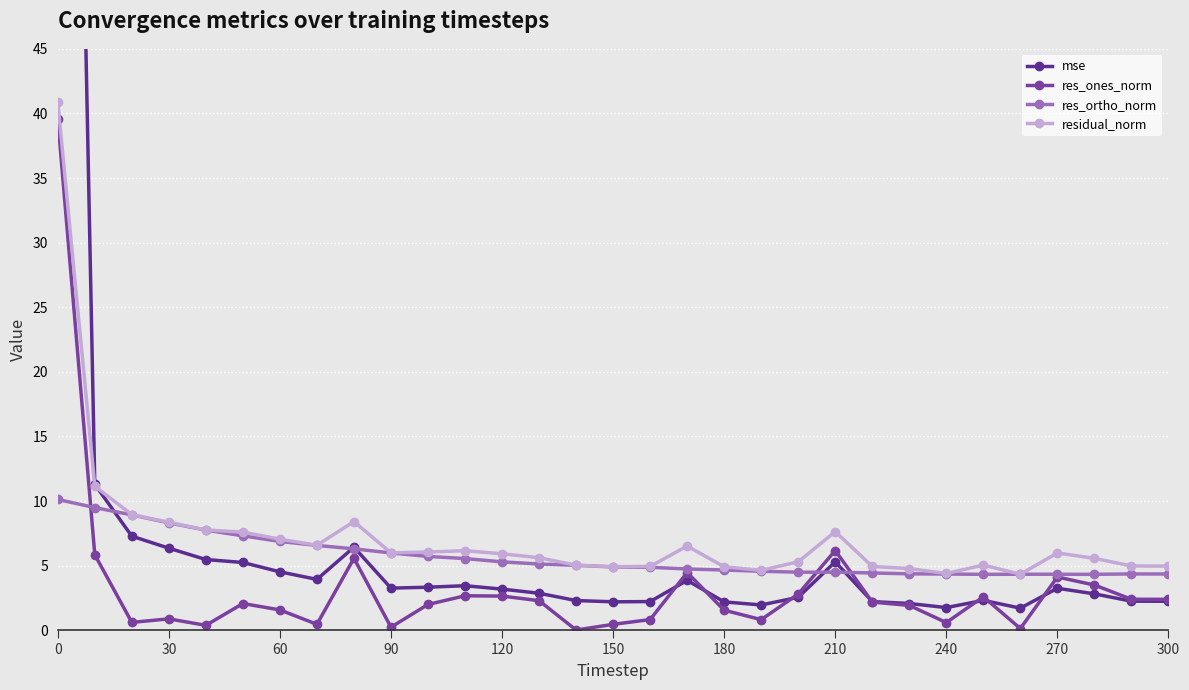

Which series ends up on top after the final intersection of mse and res_ortho_norm?

res_ortho_norm